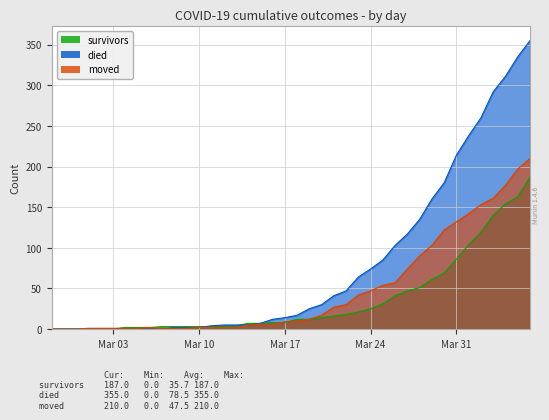

What is the maximum value for moved?

210